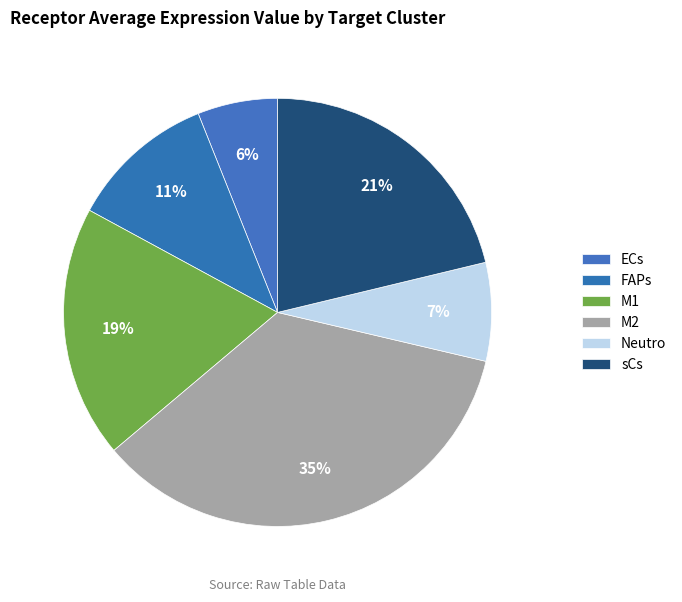

Combined, do FAPs and sCs account for over 50%?

No